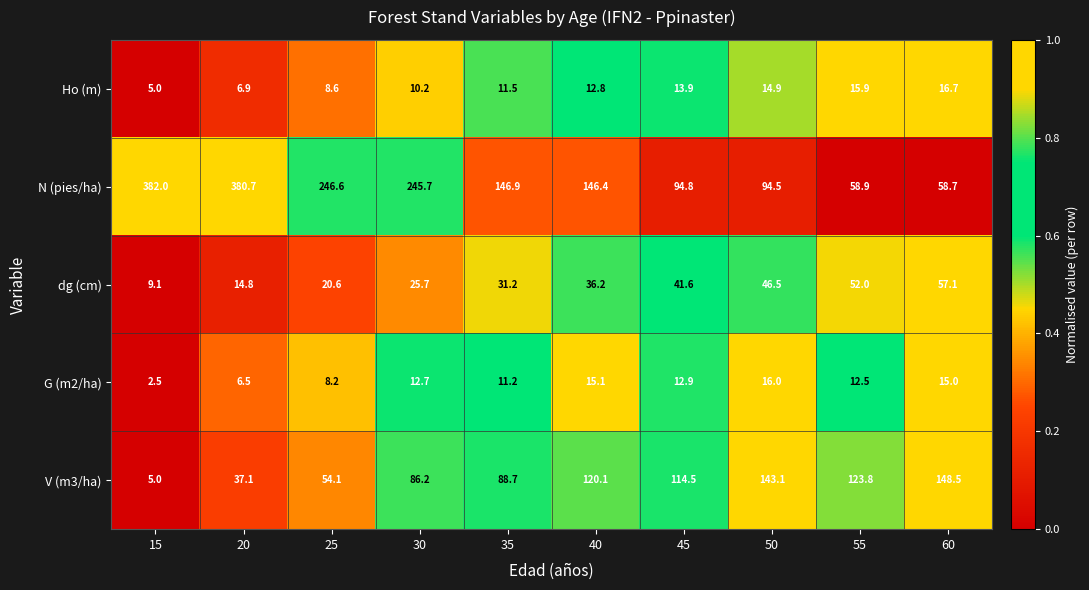

At 25, list the series in order from smallest to largest.

G (m2/ha), Ho (m), dg (cm), V (m3/ha), N (pies/ha)